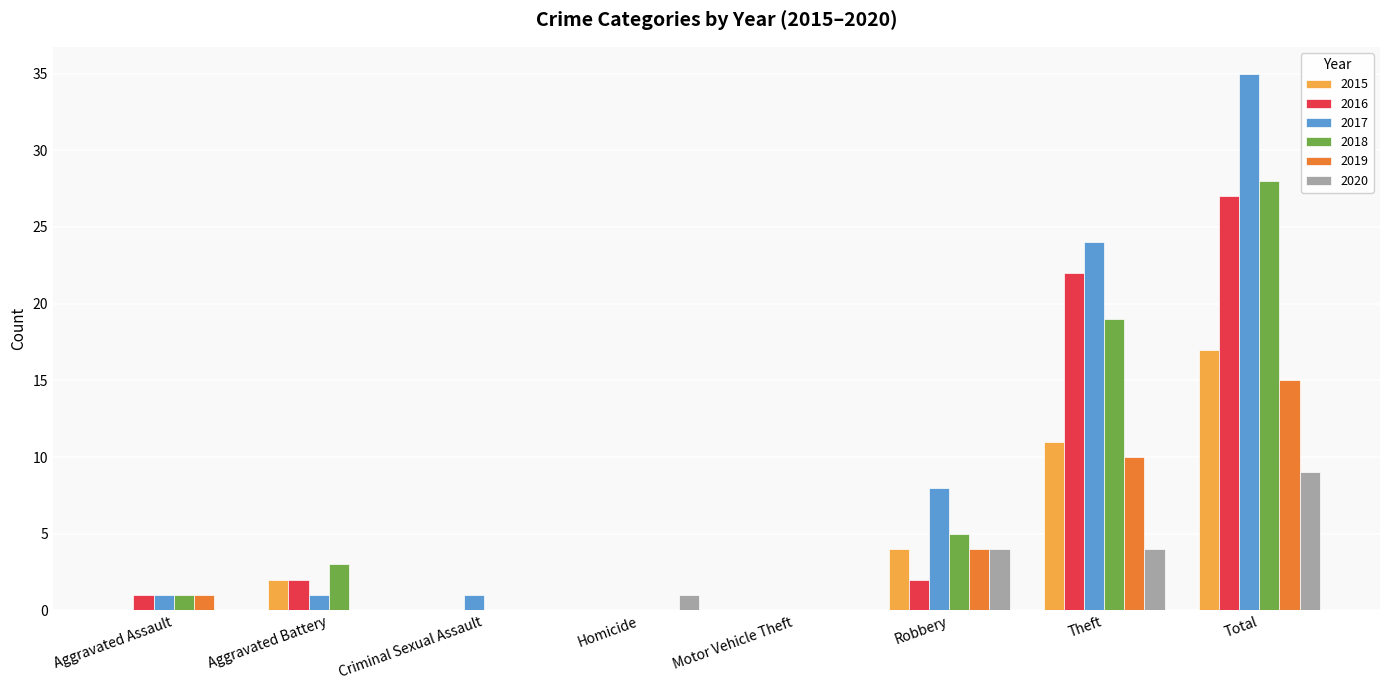

The value of 2017 at Theft is 15. True or false?

False